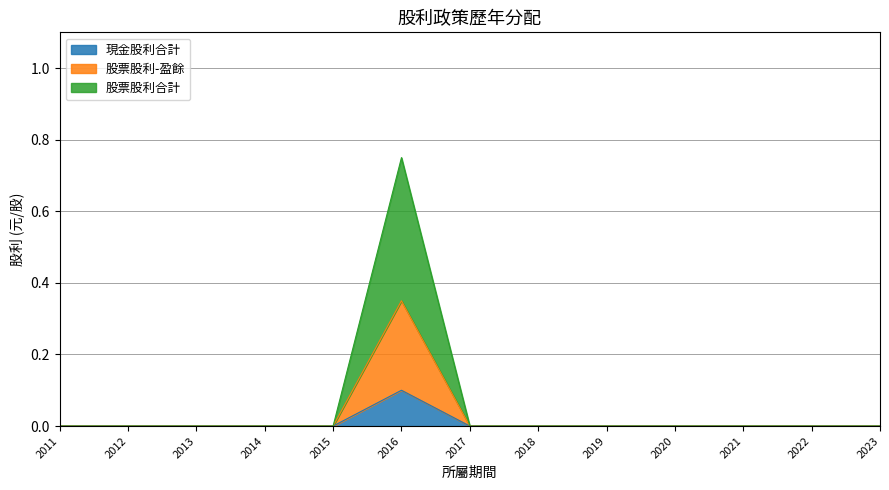

Which has a higher value, 2011 or 2019?

2011